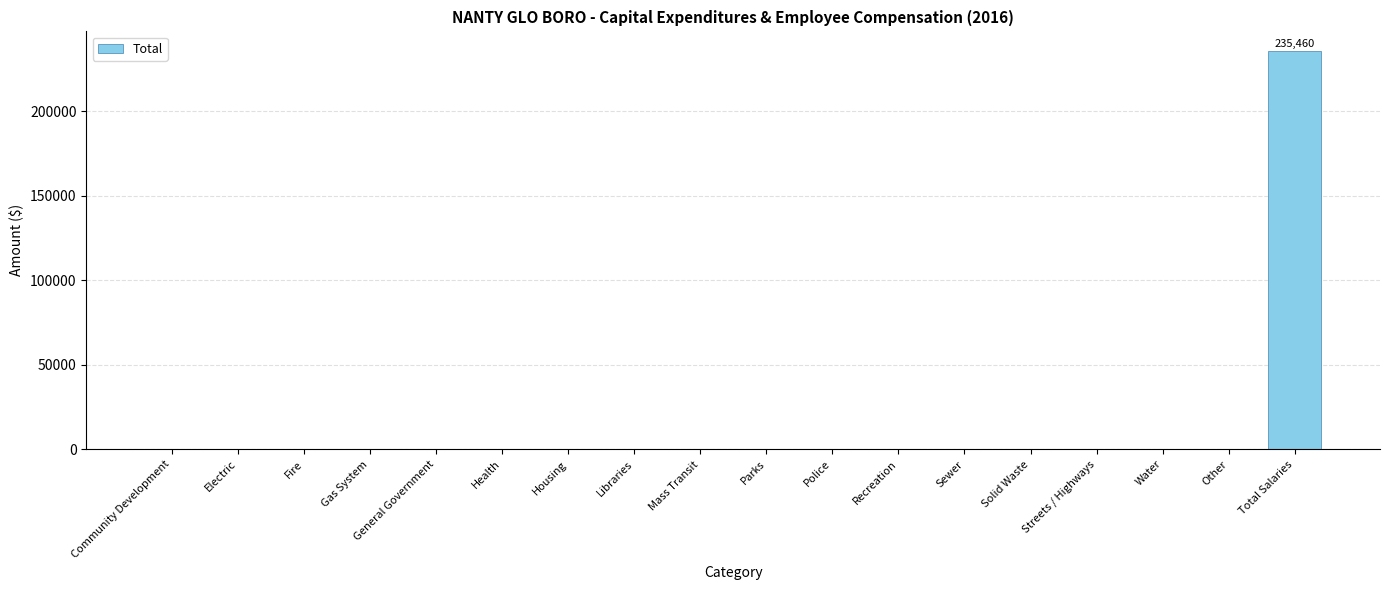

The chart shows a value of 106417 at Police. True or false?

False